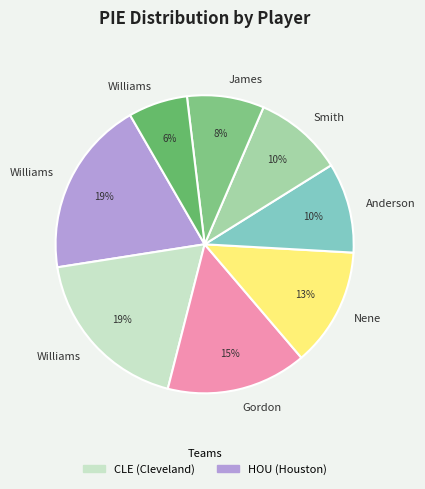

Count the number of slices in the pie.

8